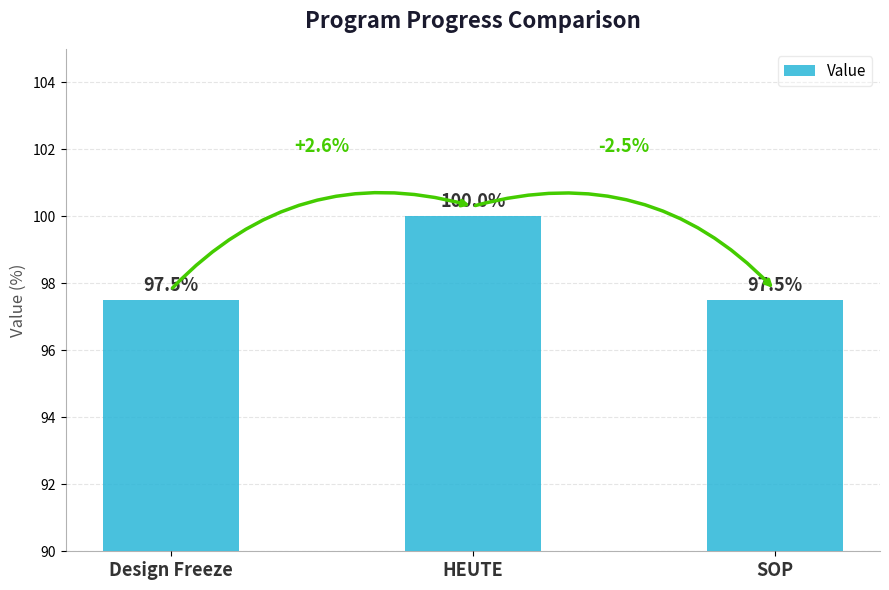

What is the label of the 1st bar from the left?

Design Freeze